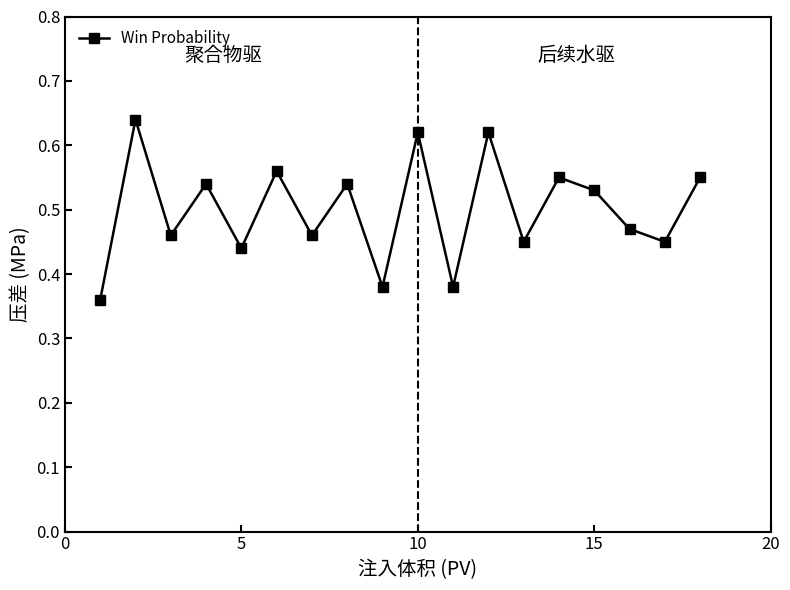

How many interior local valleys (lower than both neighbors) does the data have?

7